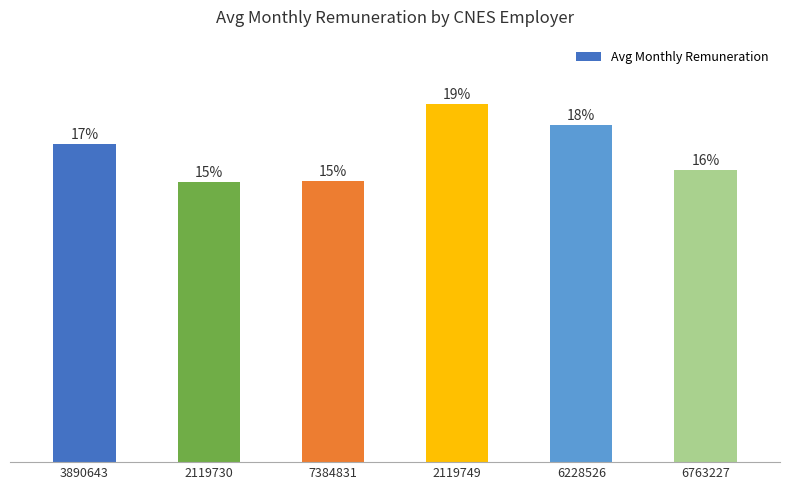

Reading left to right, list all the values displayed in this chart.

2351.2	2071.4	2075.3	2646.7	2494.8	2161.7